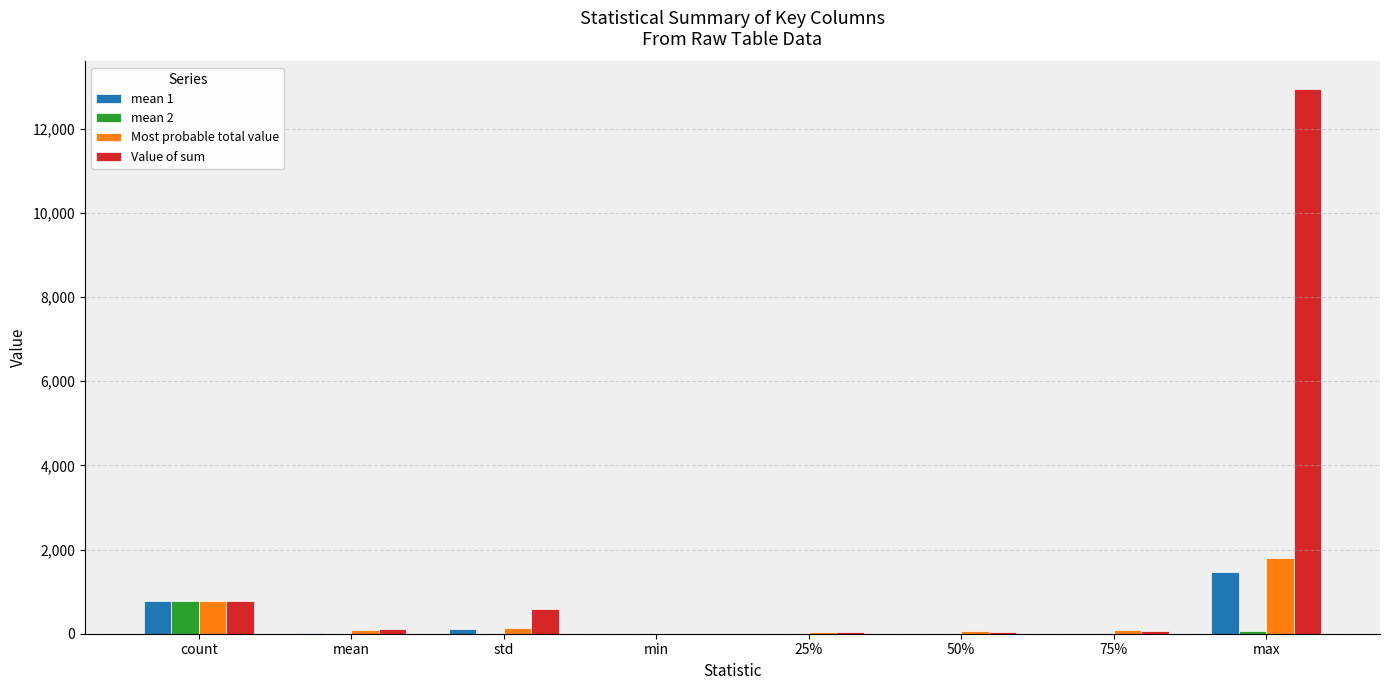

Read the Value of sum value at count.

779.0